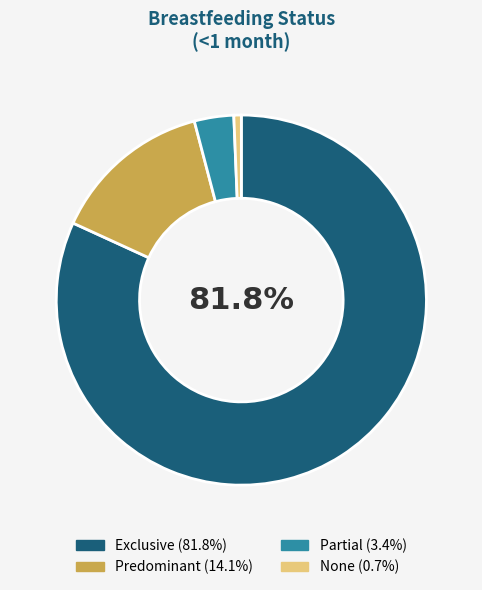

What percentage is the None slice, to the nearest percent?

1%